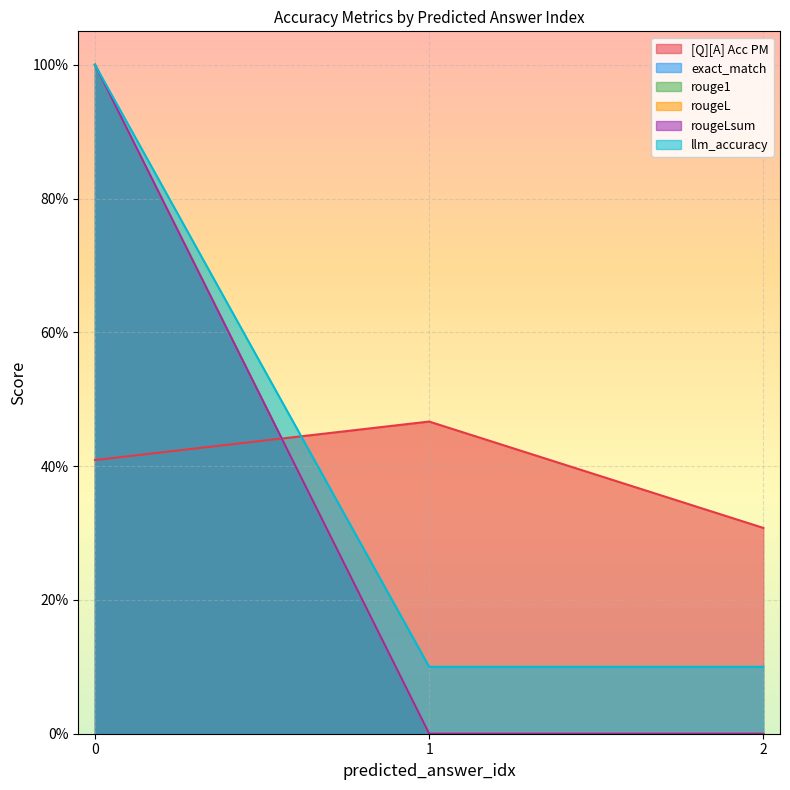

What is the average value of the llm_accuracy series?

0.4